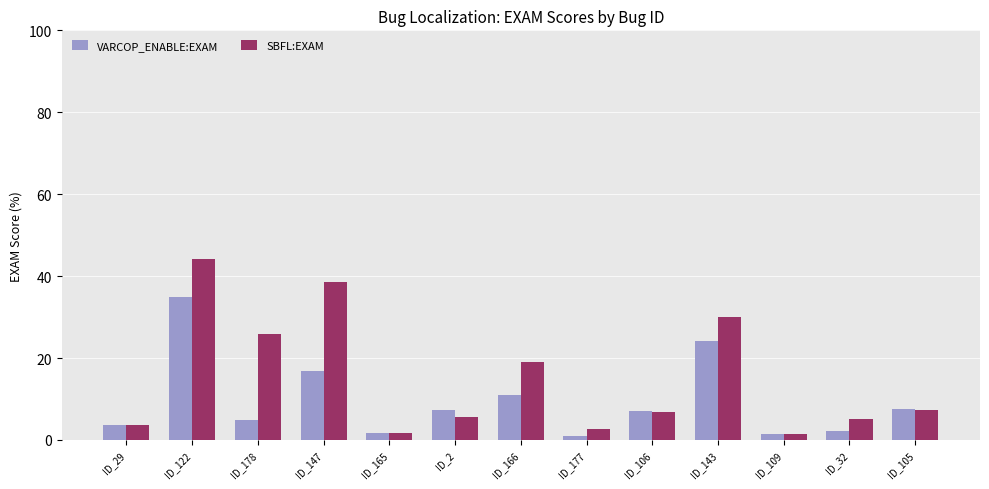

Read the SBFL:EXAM value at ID_122.

44.1